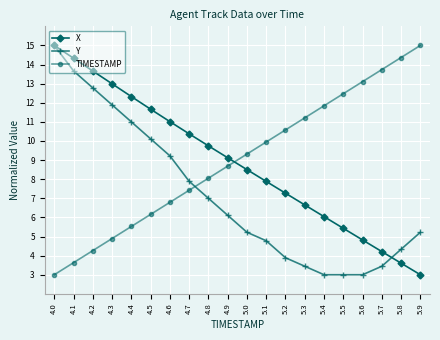

What is the label of the 16th point from the left?

5.5